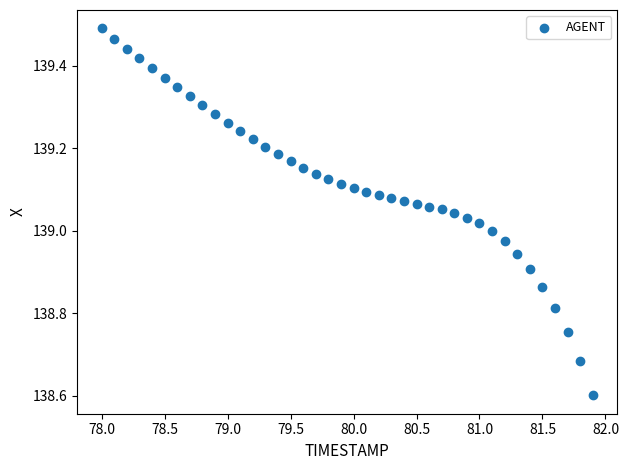

What is the range of Y values (max minus min)?

0.9